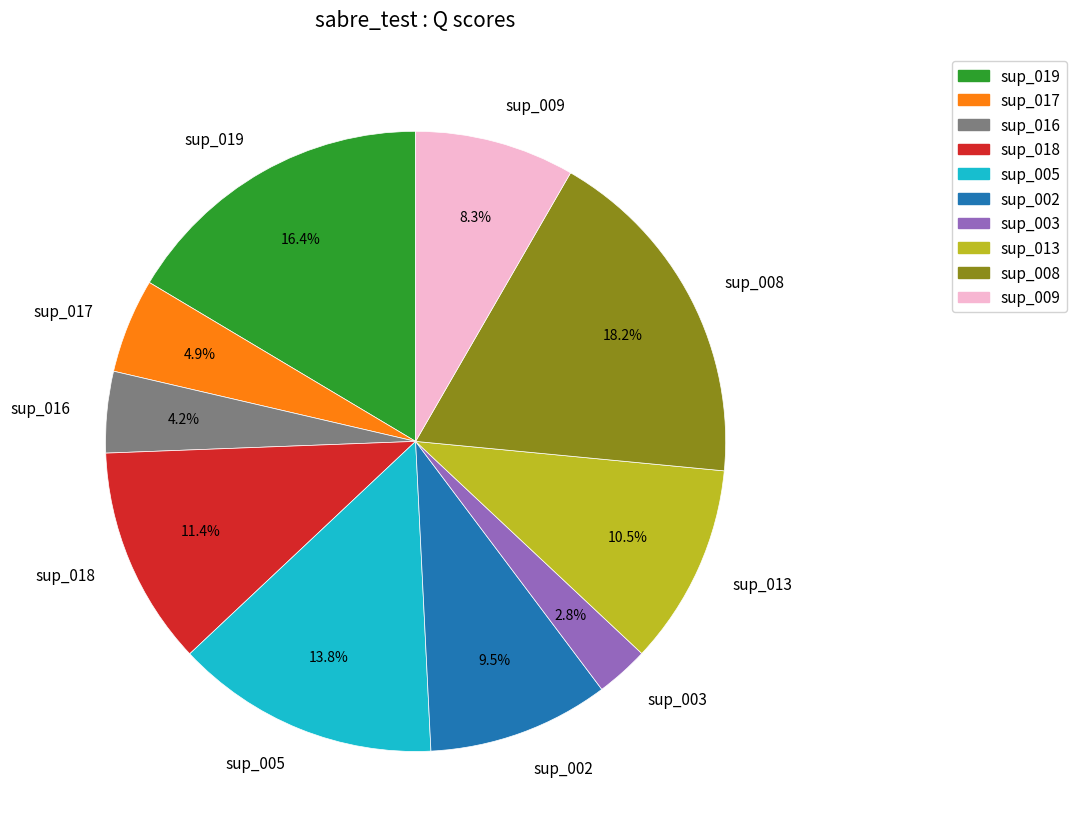

What percentage is the sup_003 slice, to the nearest percent?

3%